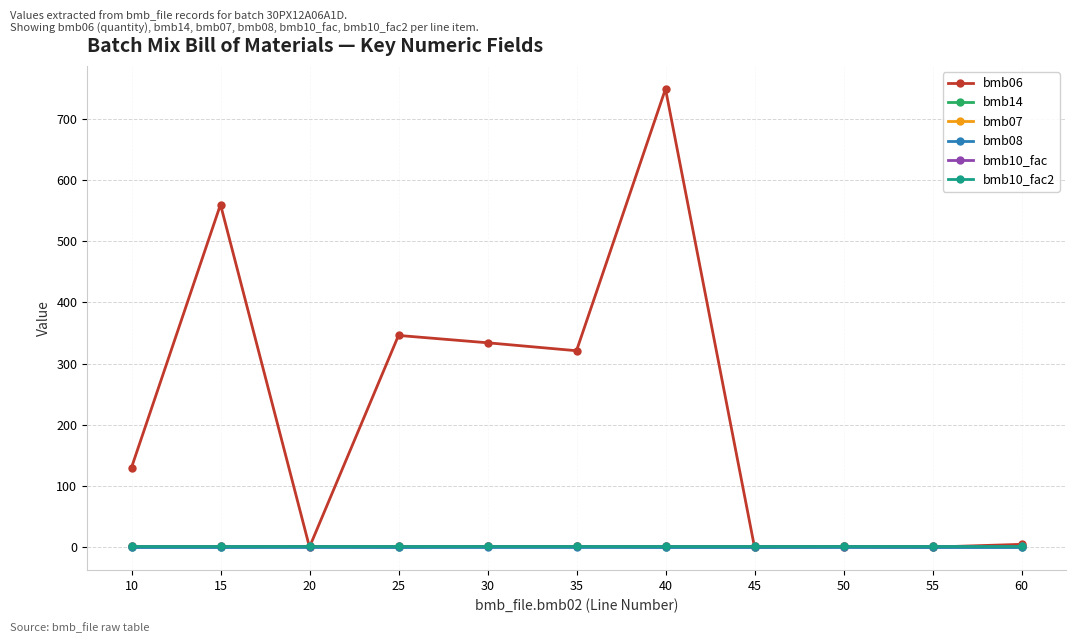

Reading left to right, extract all data points from this chart.

bmb06: 130.0	560.0	0.0	346.0	334.0	321.0	749.0	0.0	0.6	0.0	4.5
bmb14: 0.0	0.0	1.0	0.0	1.0	1.0	0.0	0.0	1.0	0.0	0.0
bmb07: 1.0	1.0	1.0	1.0	1.0	1.0	1.0	1.0	1.0	1.0	1.0
bmb08: 0.0	0.0	0.0	0.0	0.0	0.0	0.0	0.0	0.0	0.0	0.0
bmb10_fac: 1.0	1.0	1.0	1.0	1.0	1.0	1.0	1.0	1.0	1.0	1.0
bmb10_fac2: 1.0	1.0	1.0	1.0	1.0	1.0	1.0	1.0	1.0	1.0	1.0